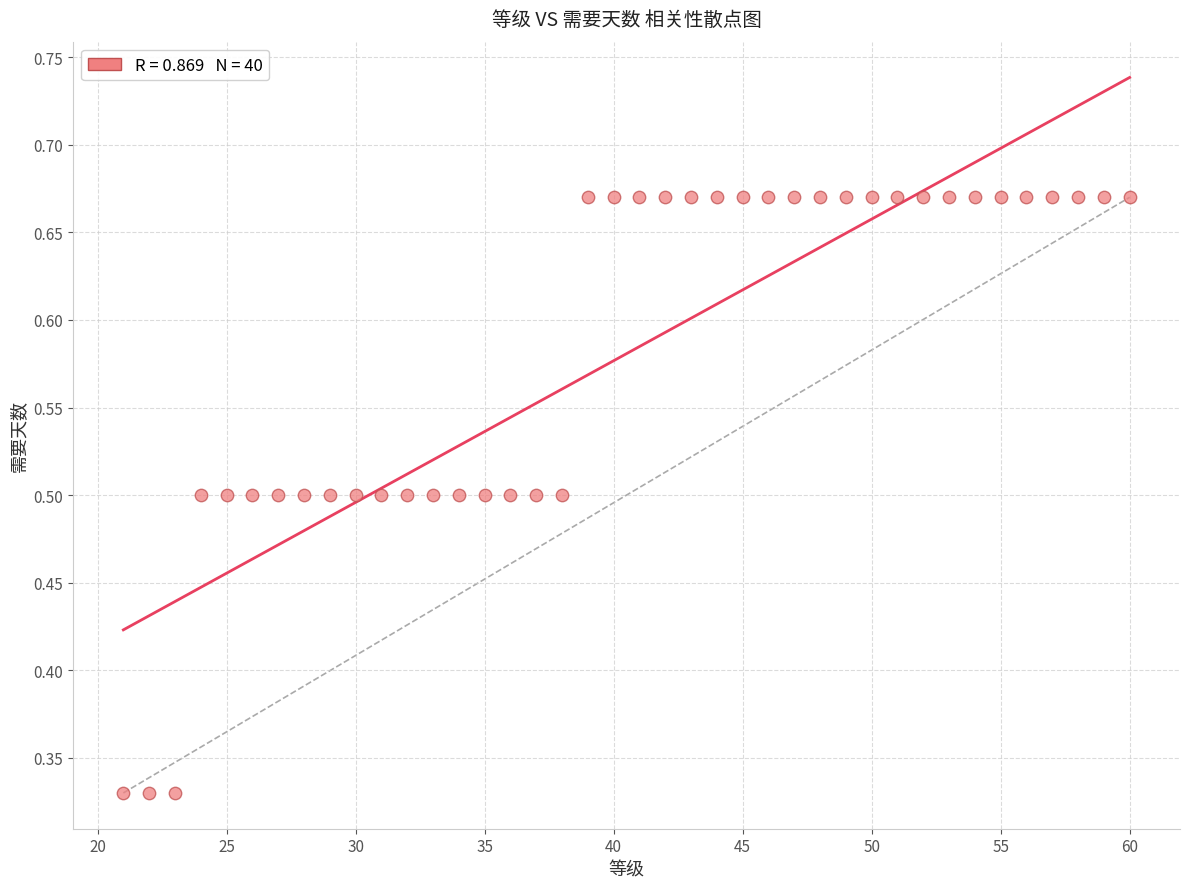

What is the range of X values (max minus min)?

39.0